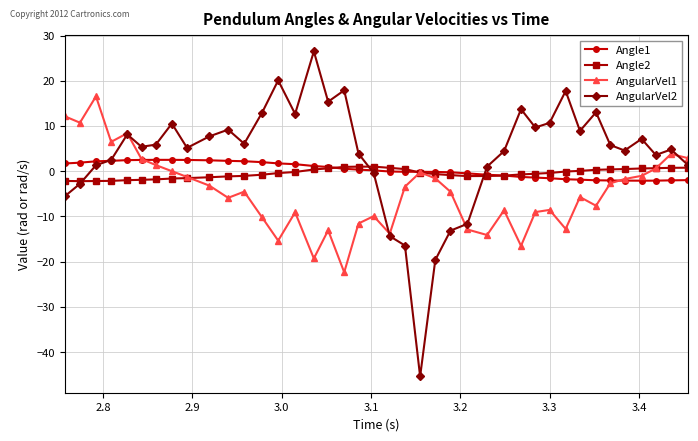

What is the greatest value displayed?

26.5